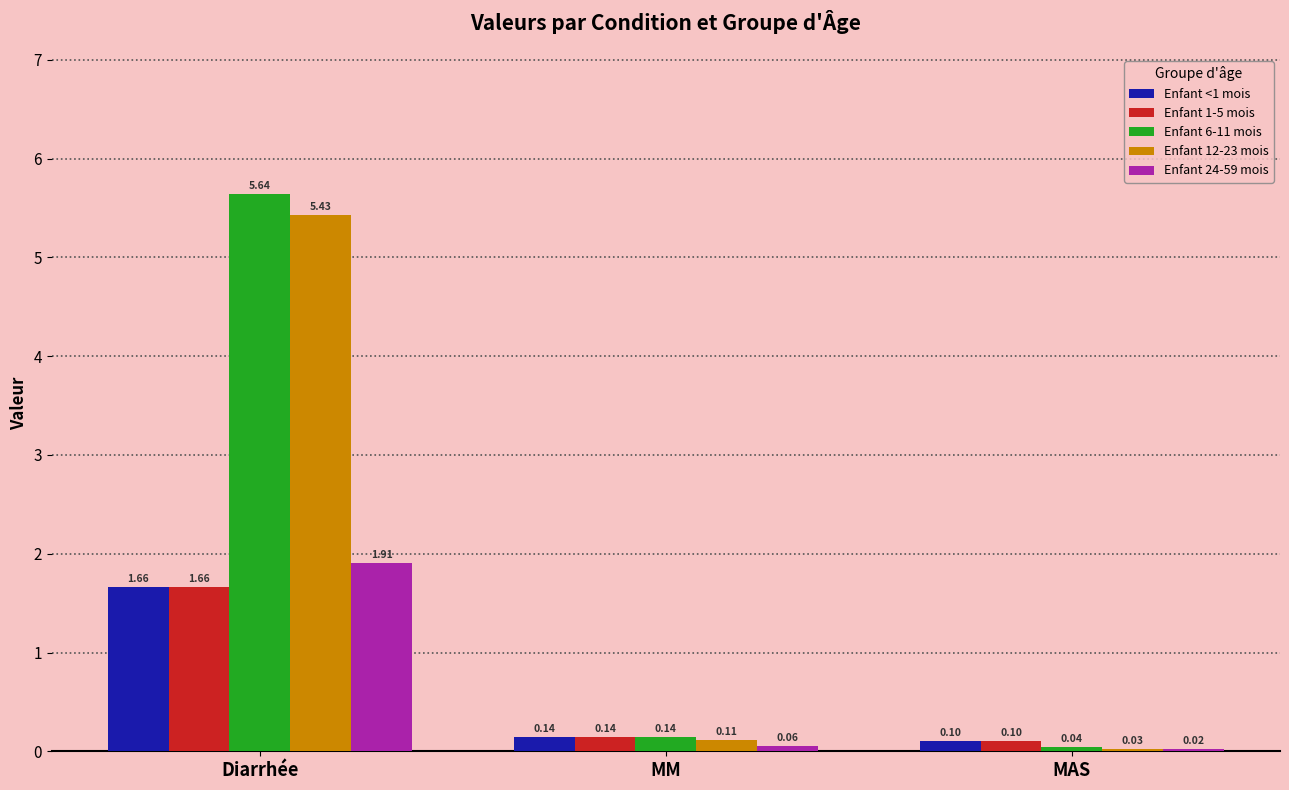

Between Diarrhée and MM, which series saw the biggest shift?

Enfant 6-11 mois